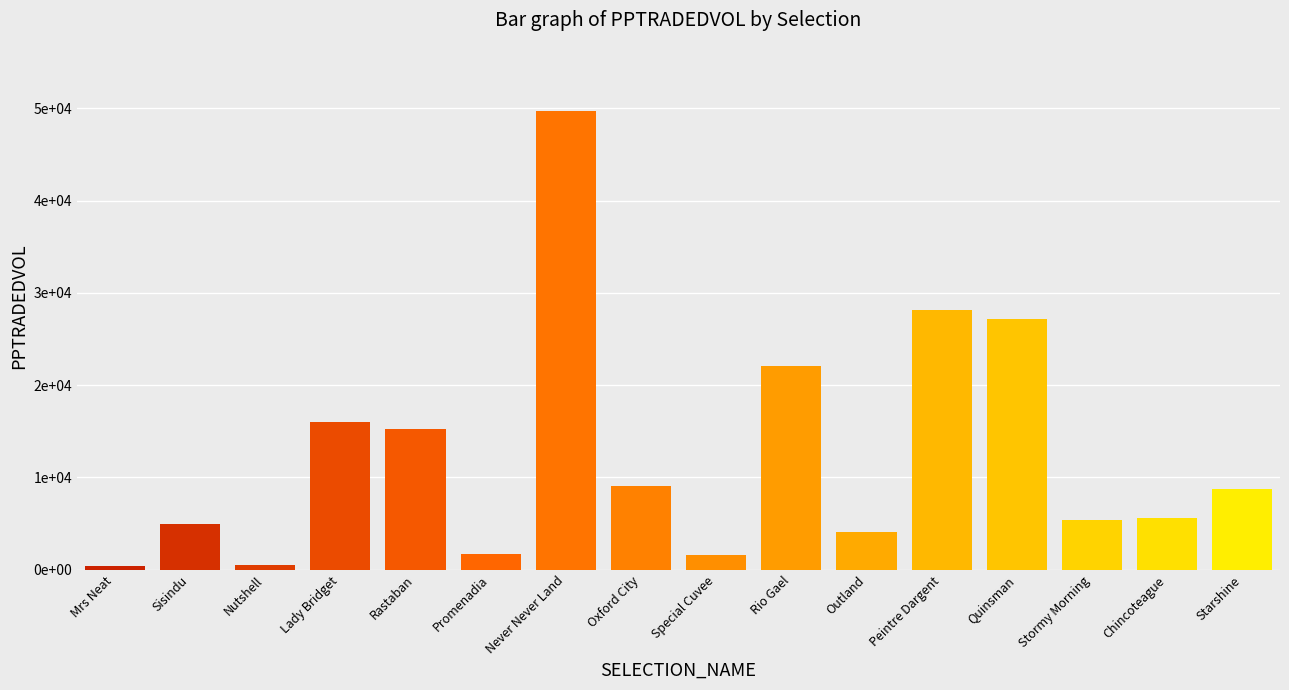

Are the bars grouped side by side (vs. stacked)?

No